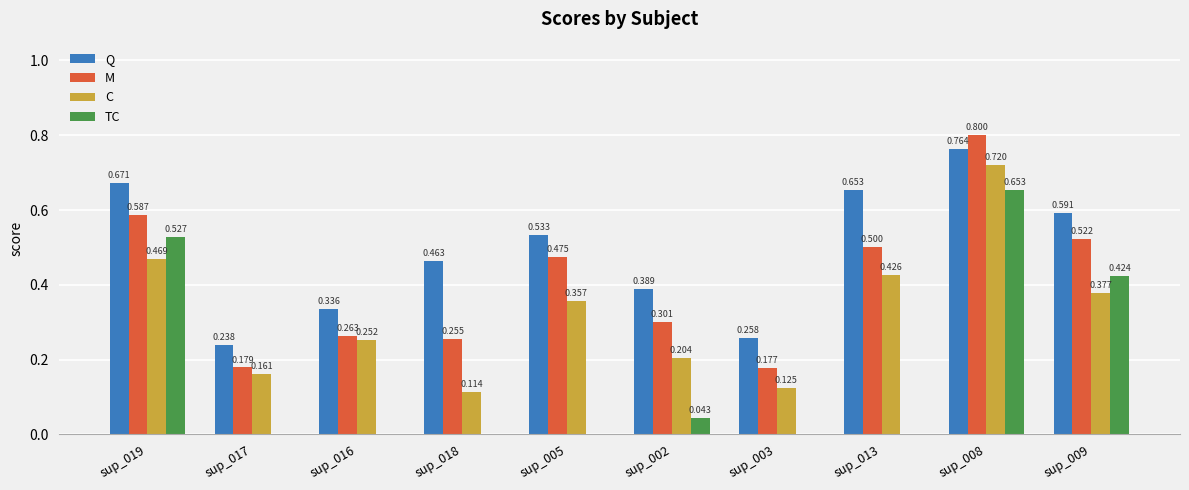

How many positive values does the TC series have?

4